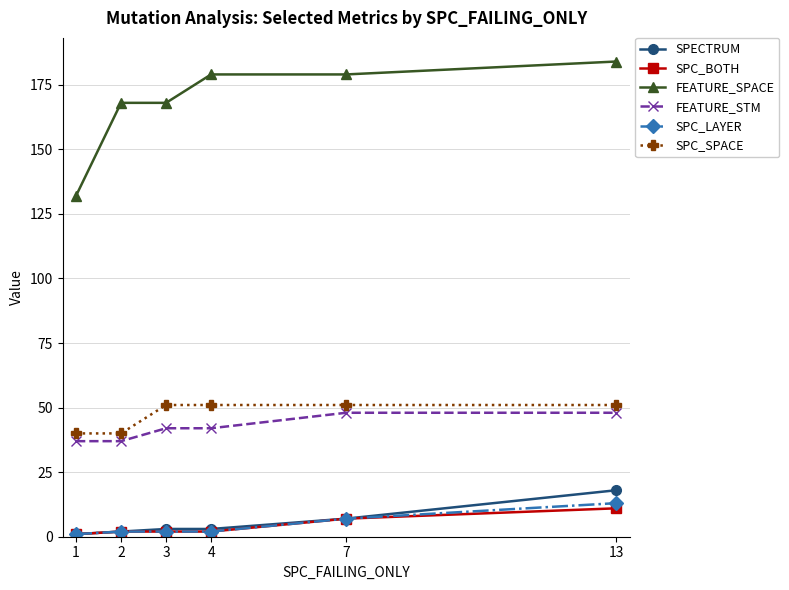

Which series has the widest spread of values?

FEATURE_SPACE